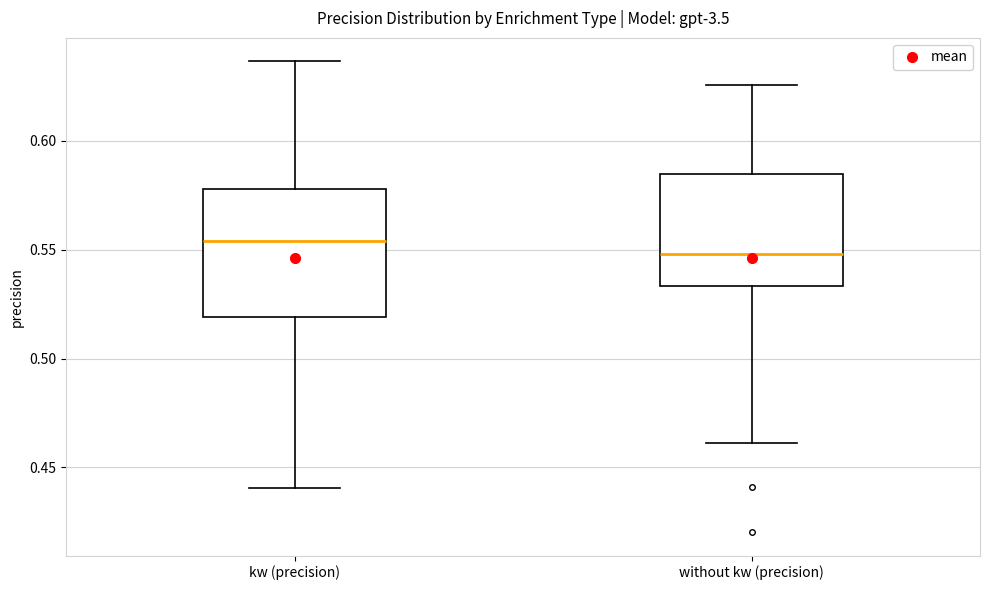

Reading left to right, read every box against the y-axis: the position of its median line, the range the box covers, and the ends of its whiskers. The values are not printed on the chart, so give them approximately, as read against the axis.

kw (precision): median 0.555, box 0.520 to 0.580, whiskers 0.440 to 0.635
without kw (precision): median 0.550, box 0.535 to 0.585, whiskers 0.460 to 0.625